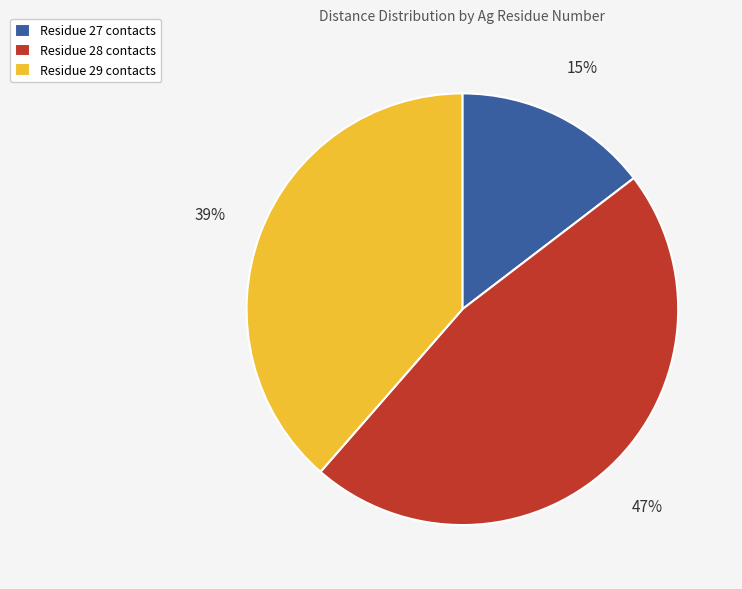

Combined, do Residue 27 contacts and Residue 28 contacts account for over 50%?

Yes